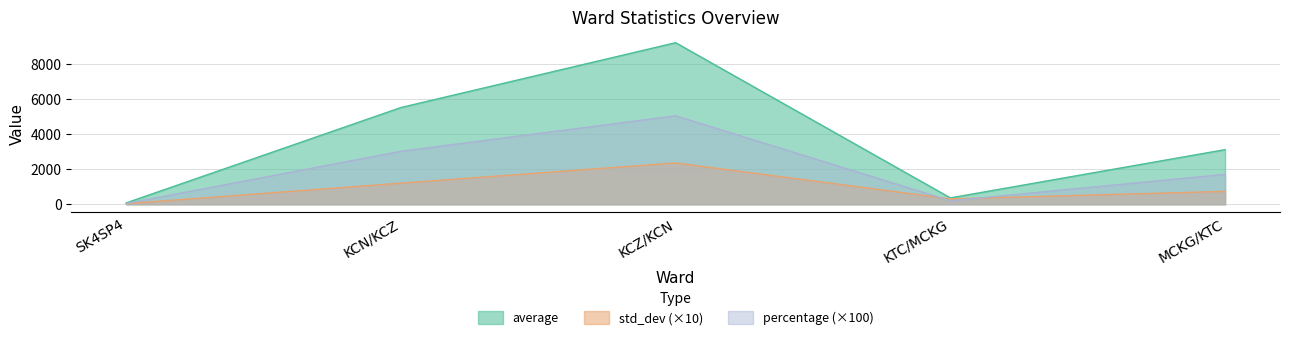

Does the chart have visible grid lines?

Yes